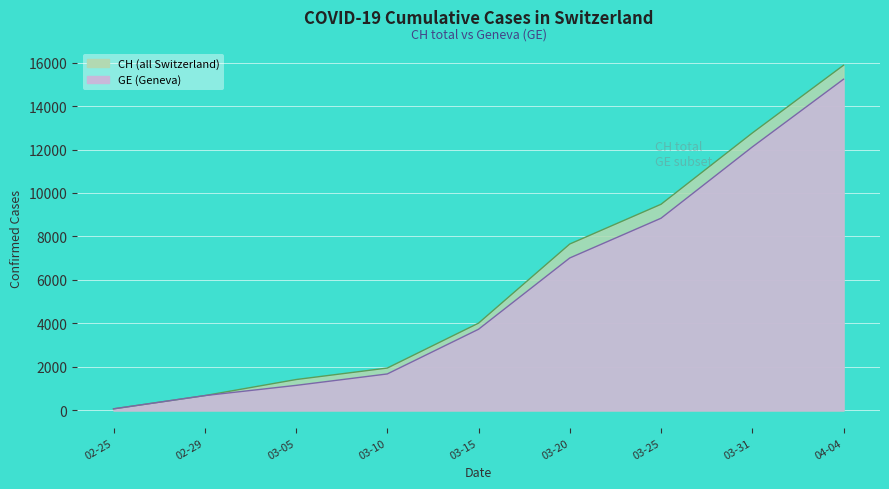

True or false: CH and GE cross at least once.

False